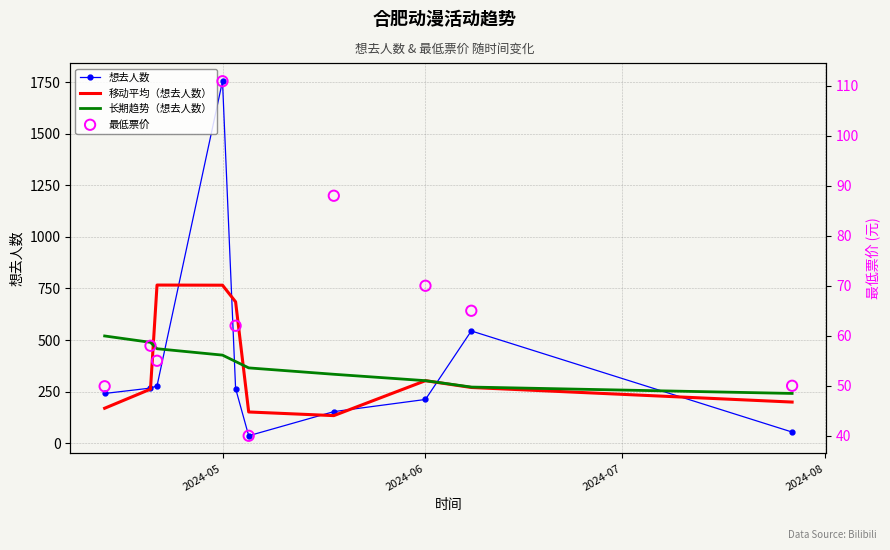

After their last crossing, which series has the higher values: 想去人数 or 长期趋势（想去人数）?

长期趋势（想去人数）